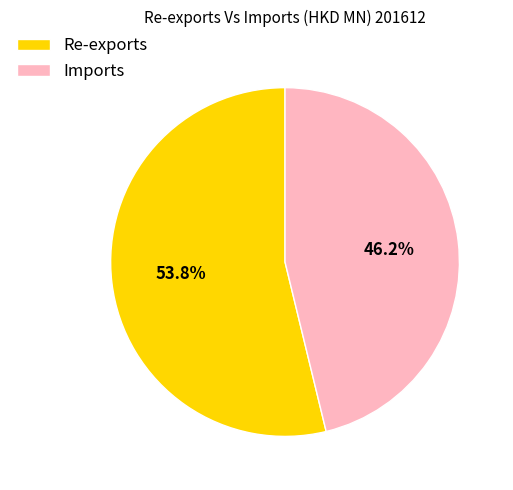

Is there any slice that represents more than half of the pie?

Yes